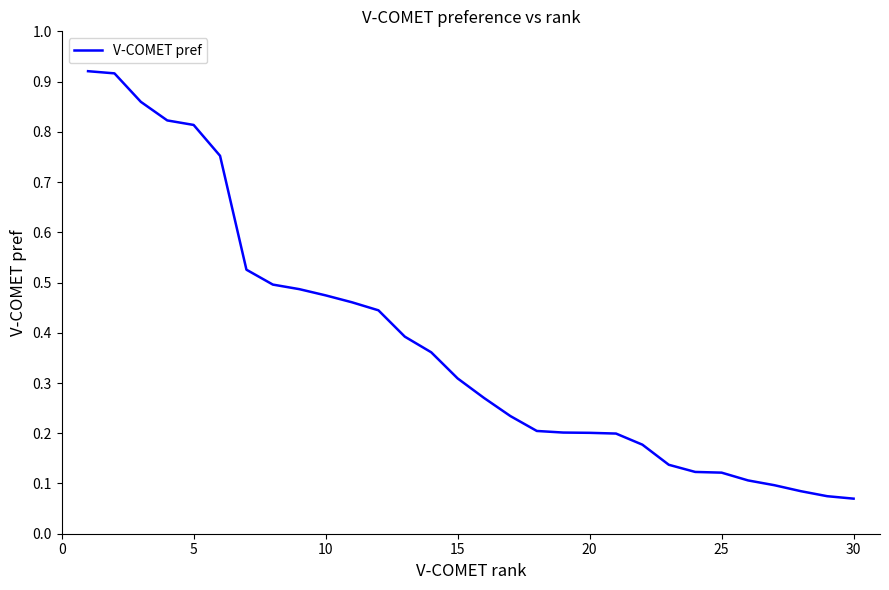

Does the chart have visible grid lines?

No